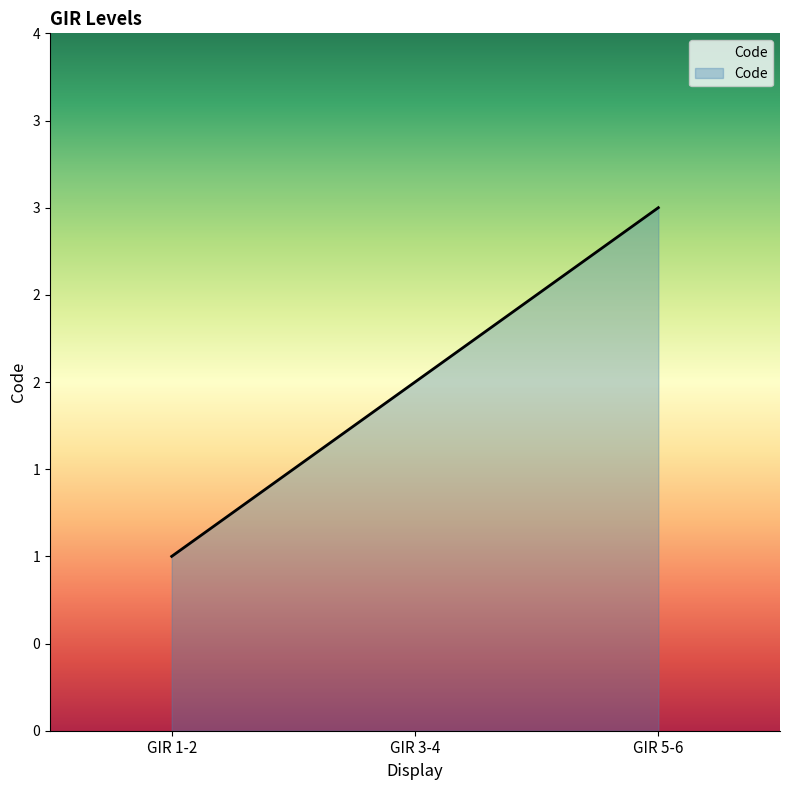

Reading left to right, what are all the values shown in this chart?

1	2	3